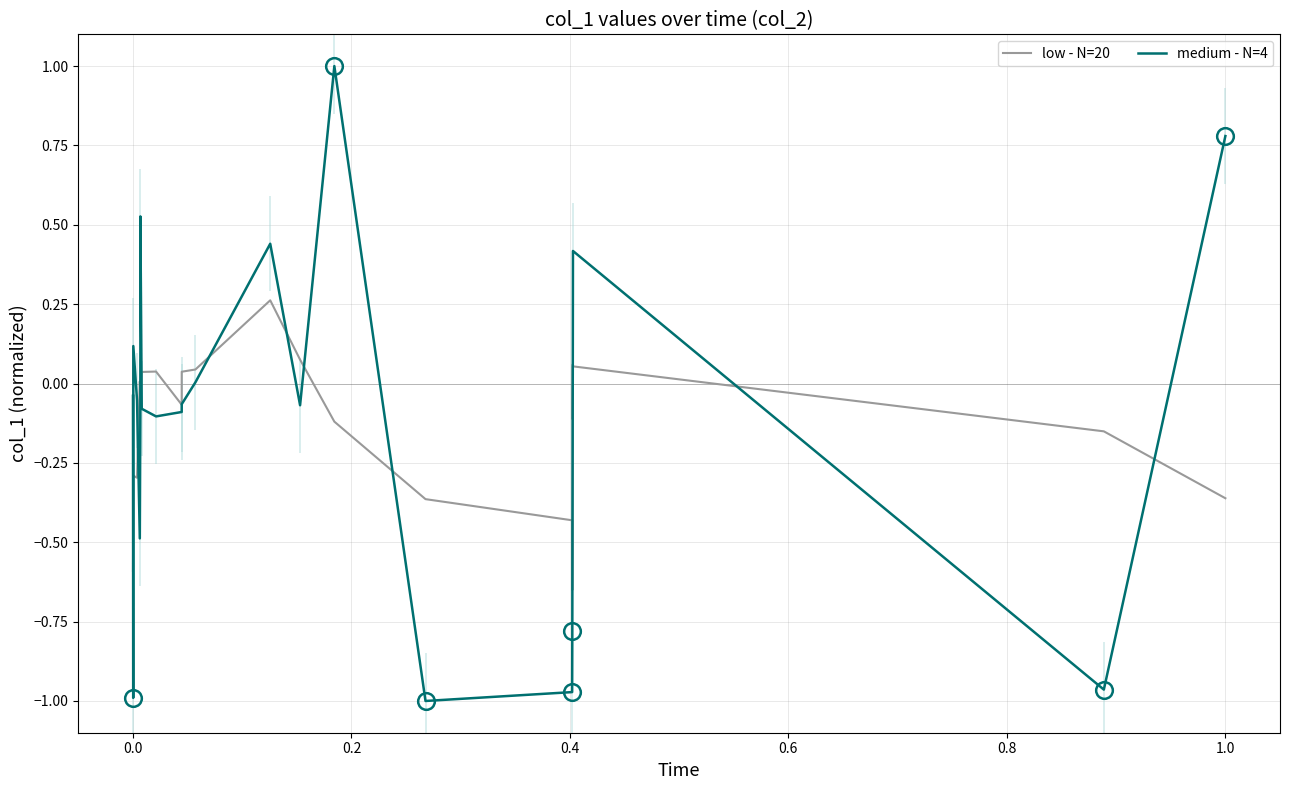

What is the lowest value of the medium - N=4 series?

-1.0